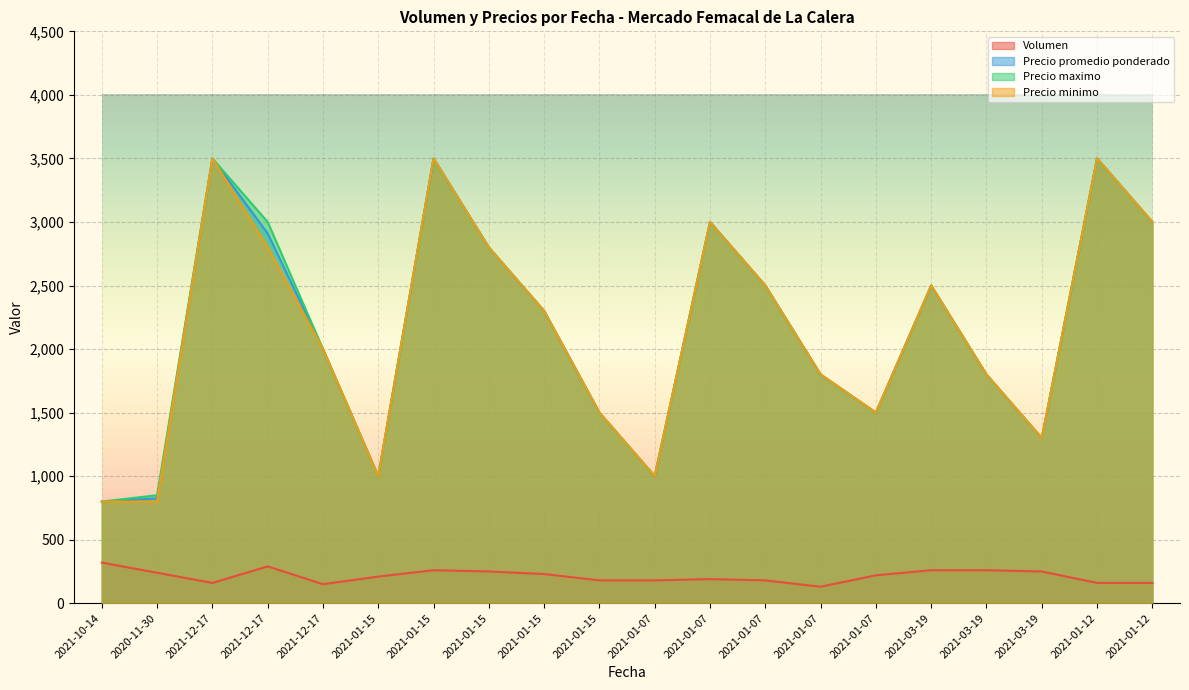

In Volumen, how many points are higher than both neighbors (excluding endpoints)?

3